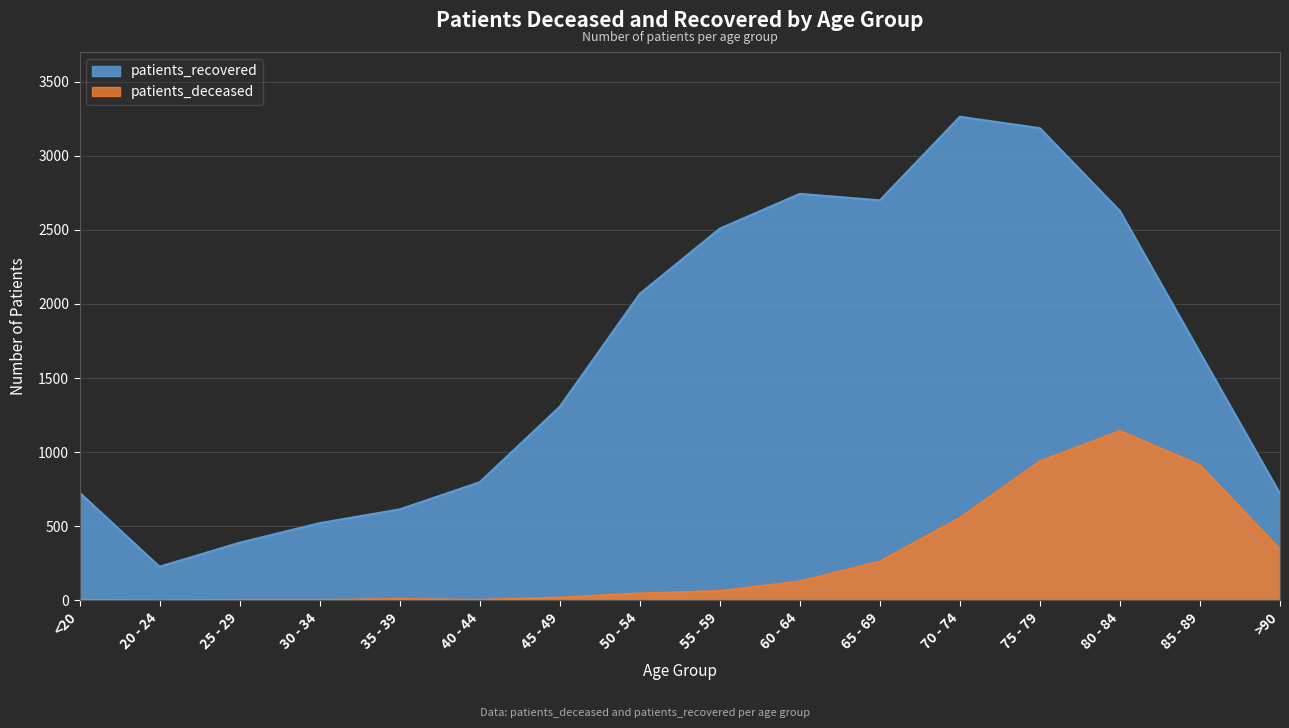

How many categories are shown in the chart?

16